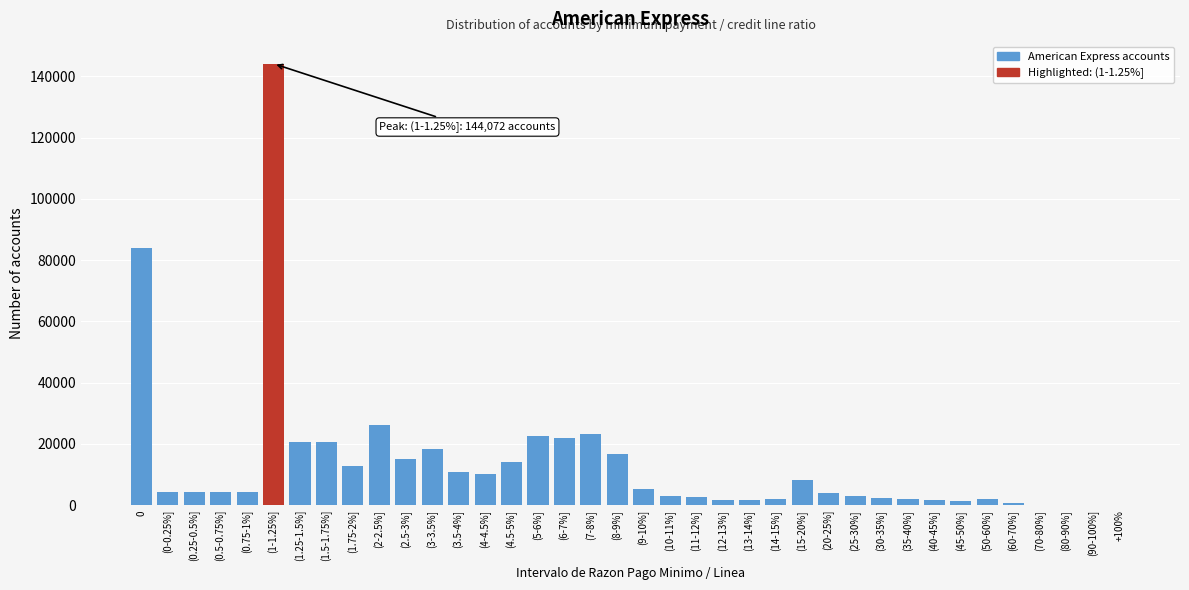

Which has a higher value, (6-7%] or (0-0.25%]?

(6-7%]